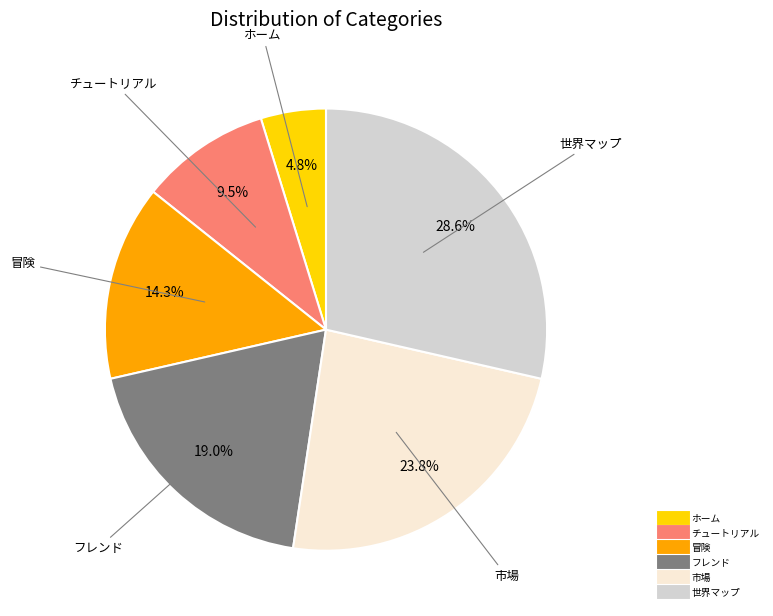

Which has a higher value, ホーム or 市場?

市場